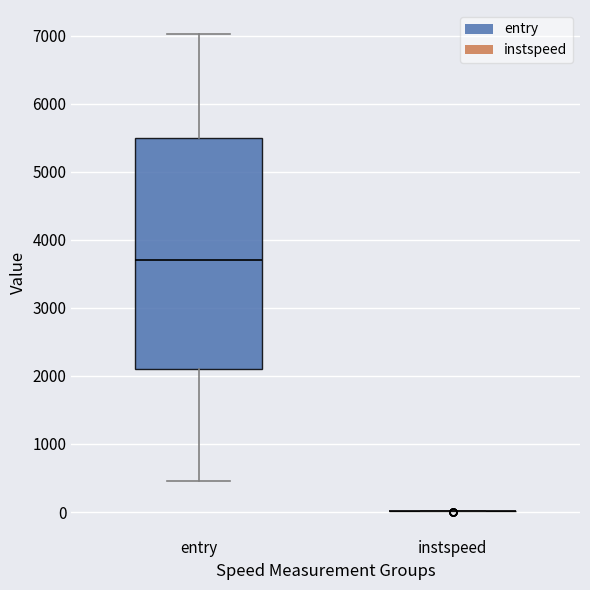

Where is the upper edge of the box for entry on the y-axis? The values are not printed on the chart, so give them approximately, as read against the axis.

5500